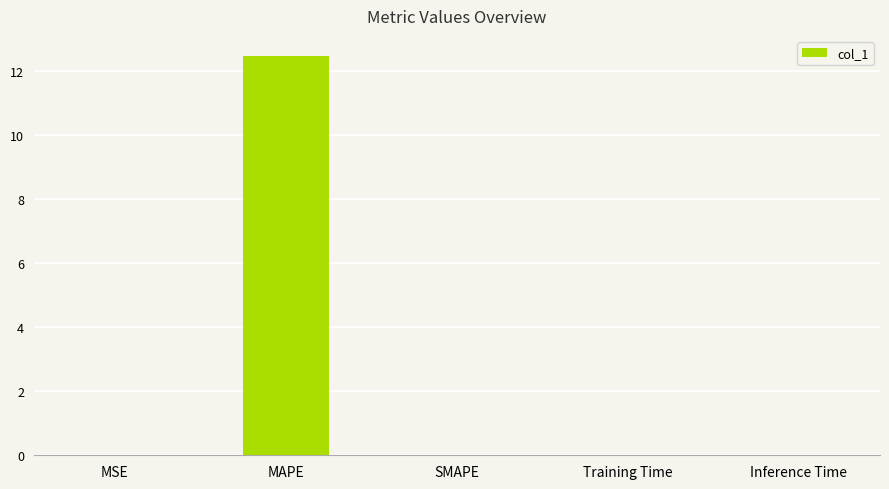

What is the sum of all values?

12.5